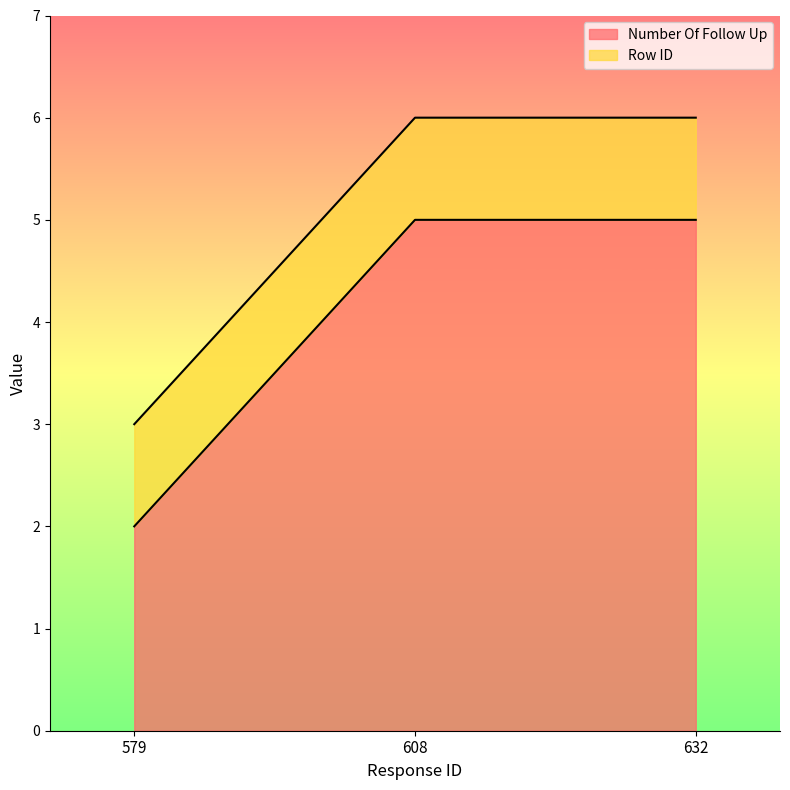

Which has a higher value, 579 or 608?

608